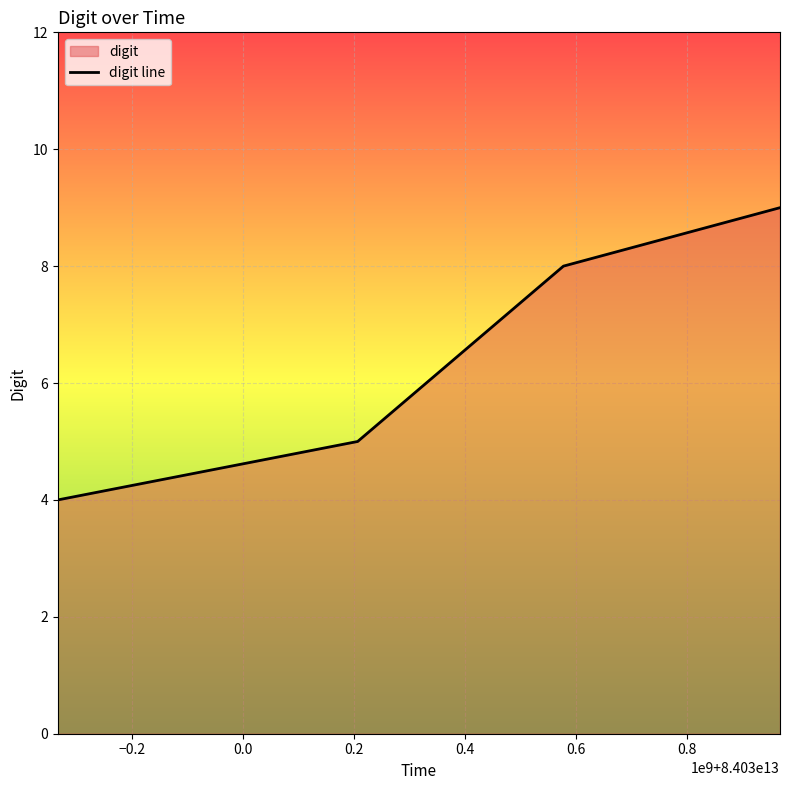

What is the sum of all values?

26